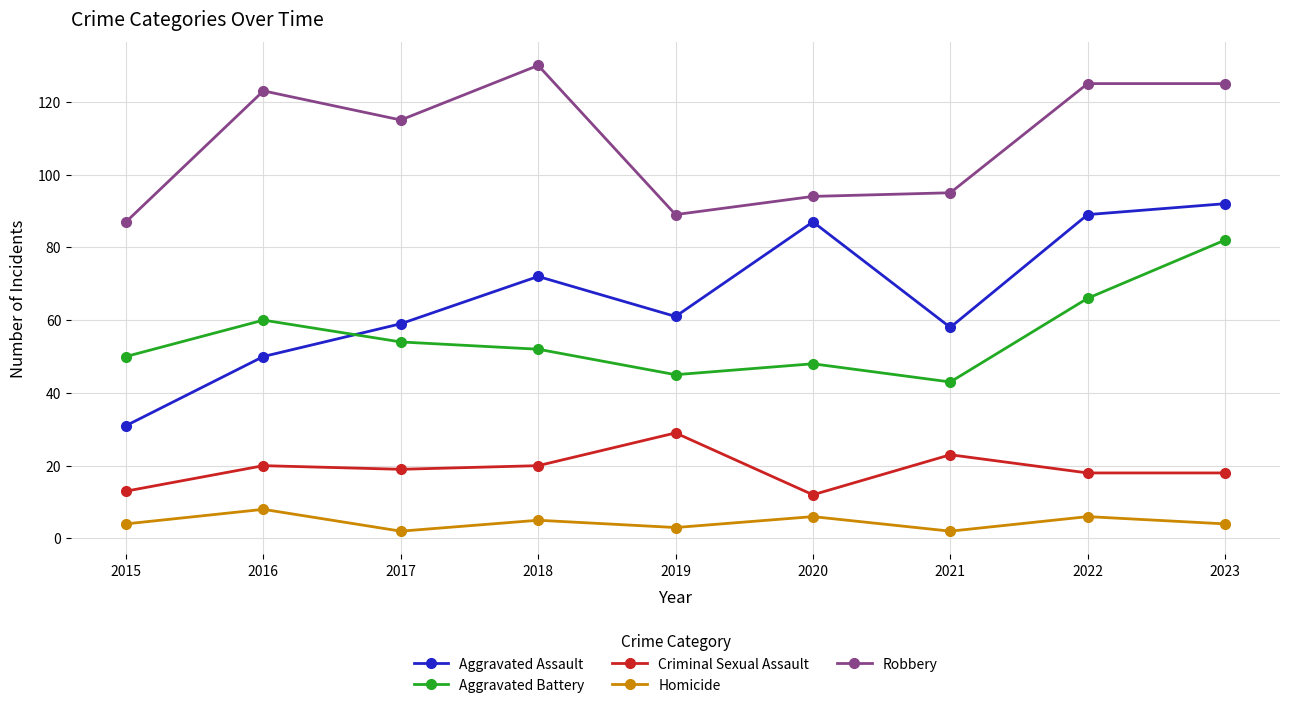

Does the chart display data point markers on the line(s)?

Yes